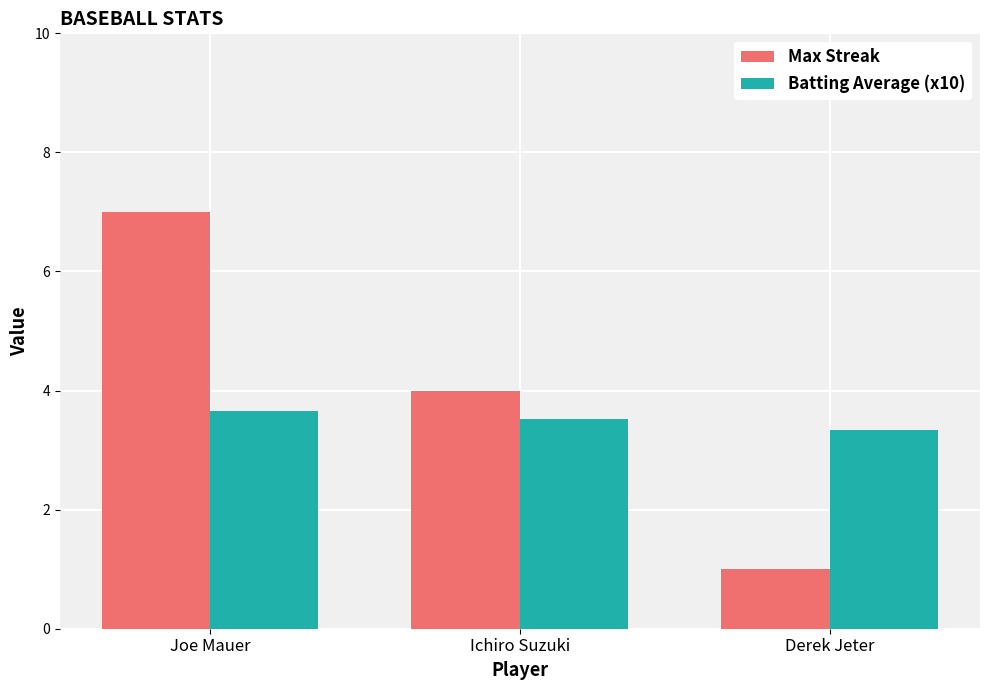

Which series has the largest total across all categories?

Max Streak